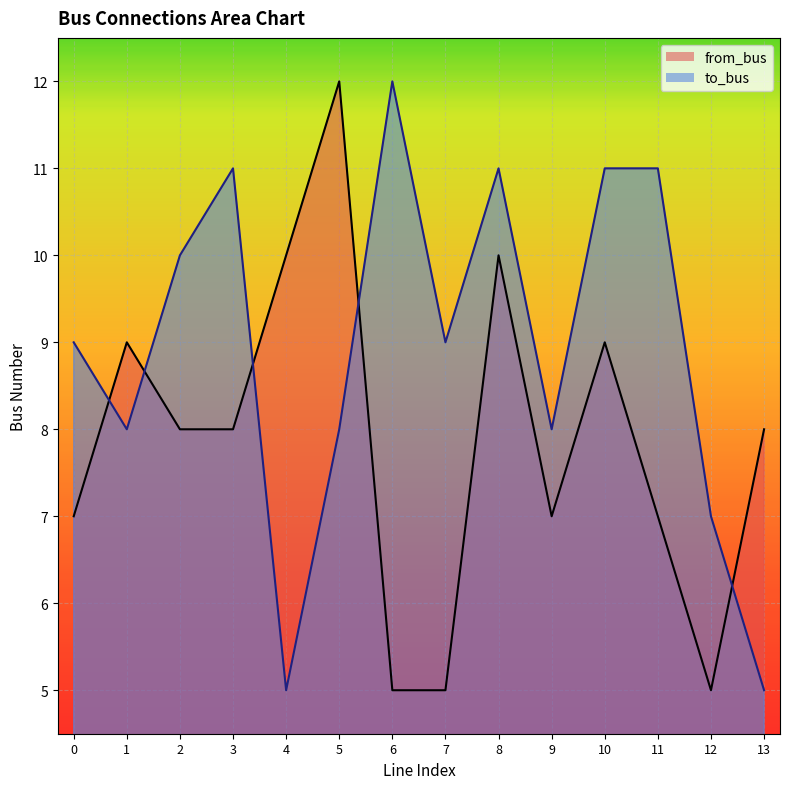

What is the highest value of the from_bus series?

12